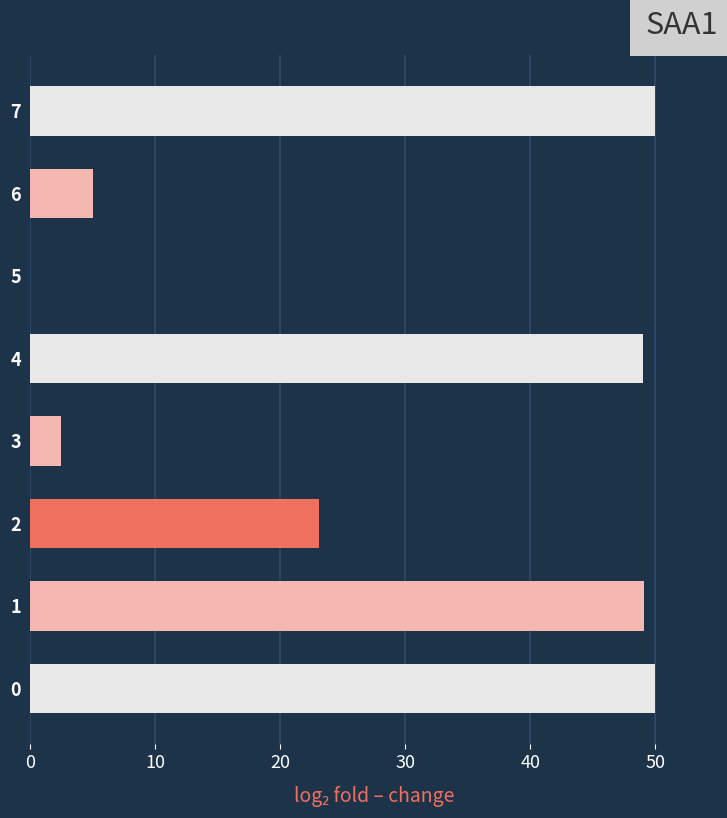

What is the sum of all values?

228.6